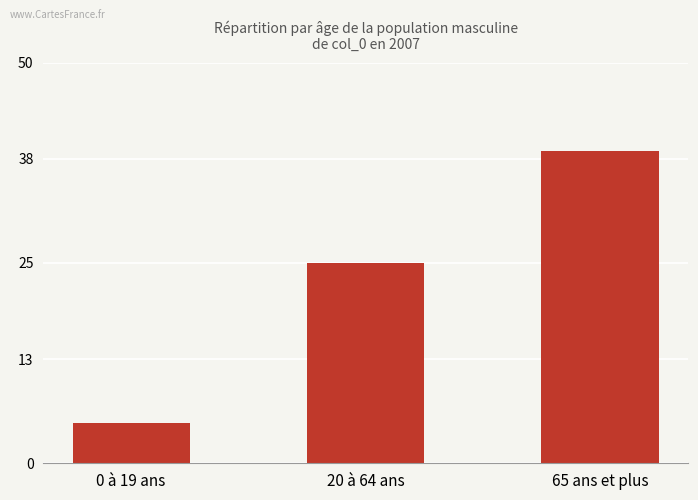

What is the label of the 3rd bar from the right?

0 à 19 ans